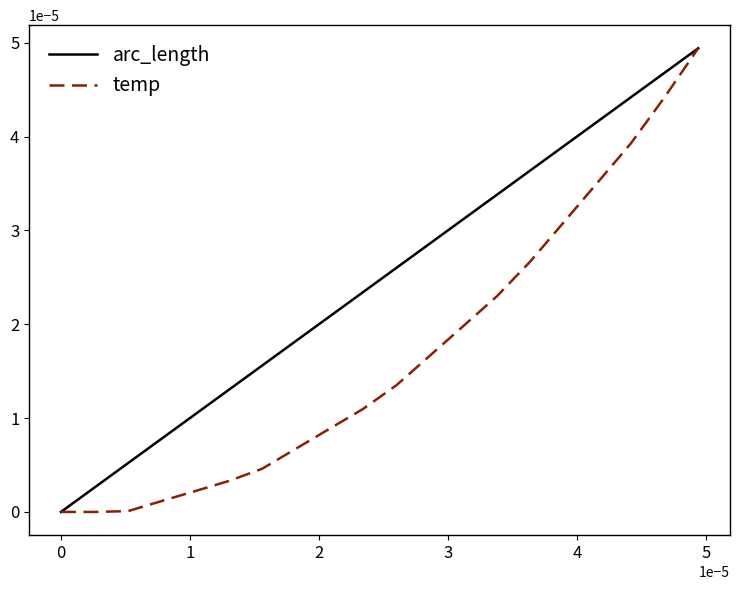

Which series has the largest total across all categories?

arc_length